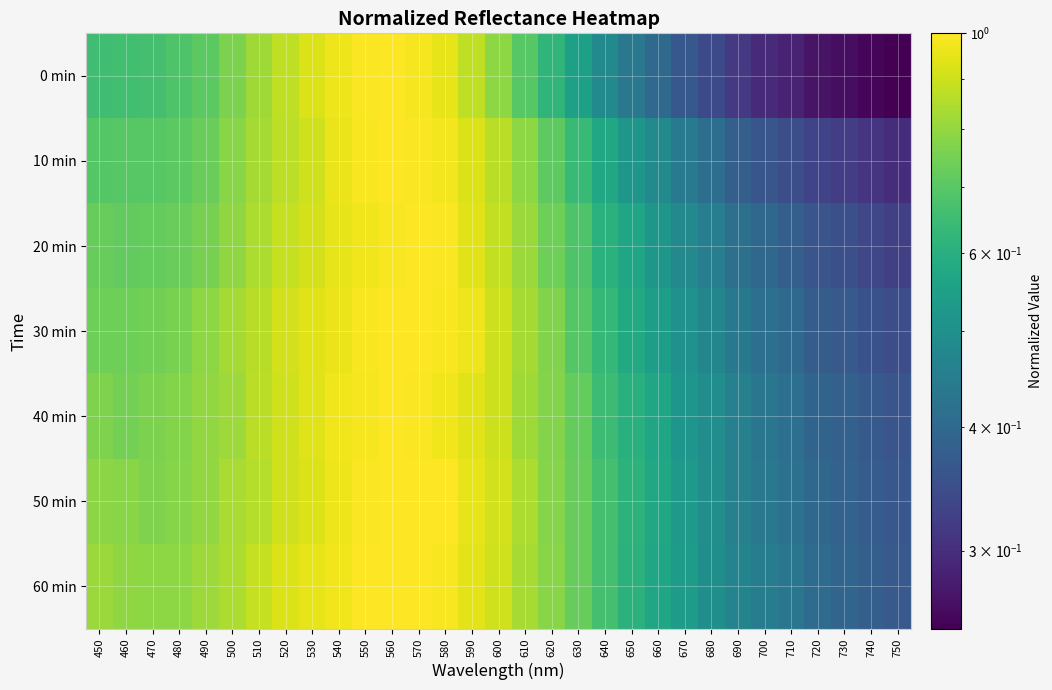

Which series has the largest total across all categories?

60 min